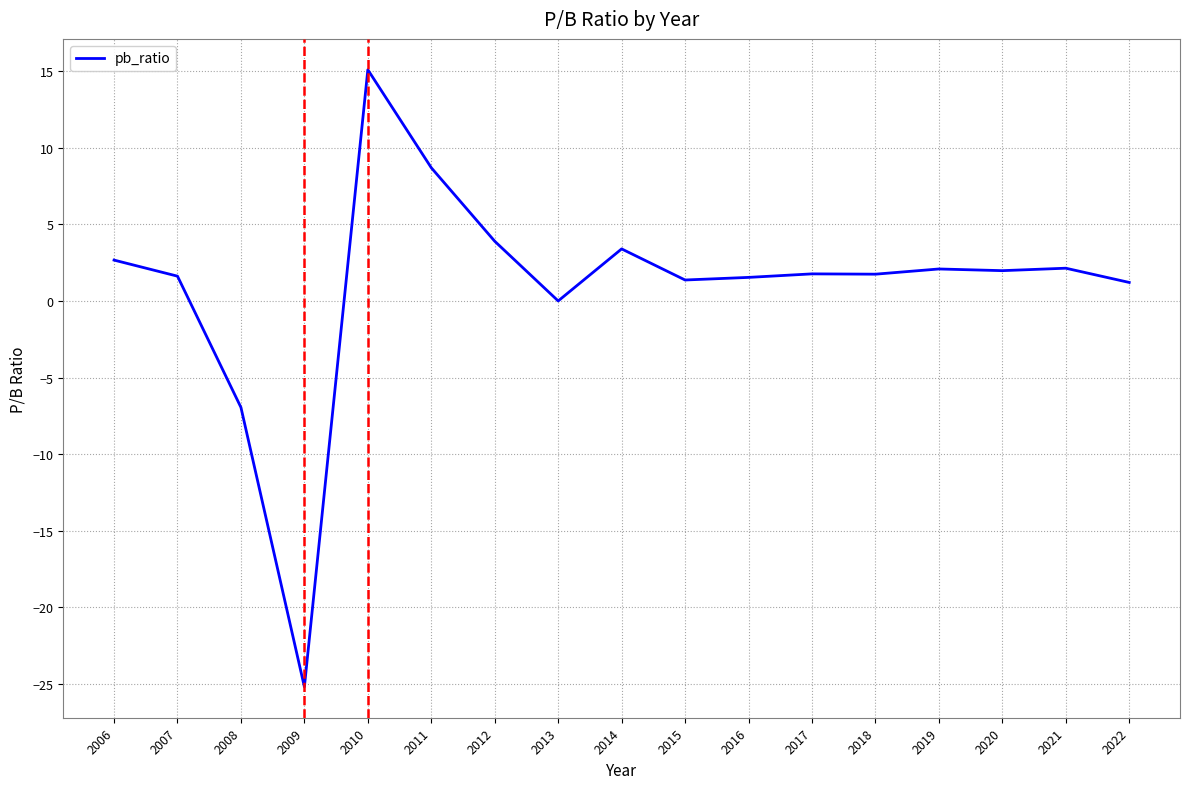

How many values are below 1?

3